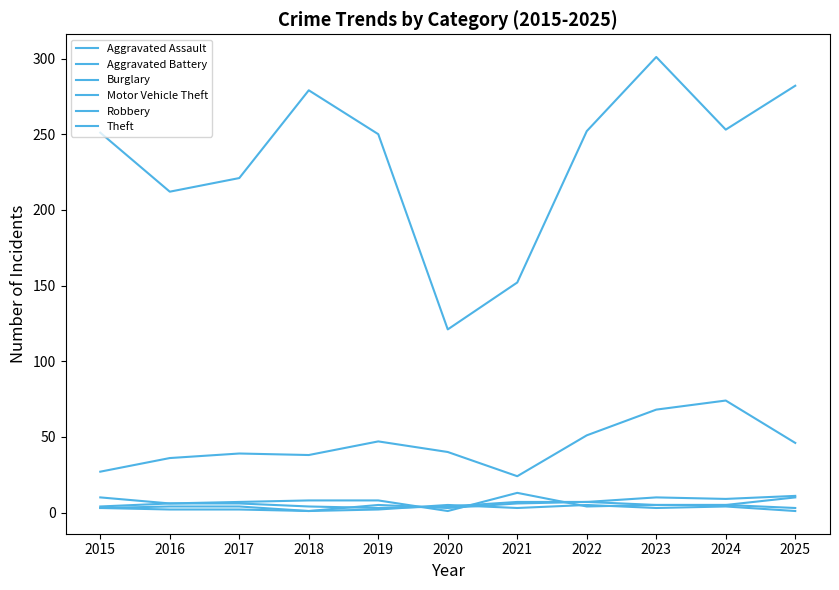

What is the value of the Robbery point at the 8th from the left?

5